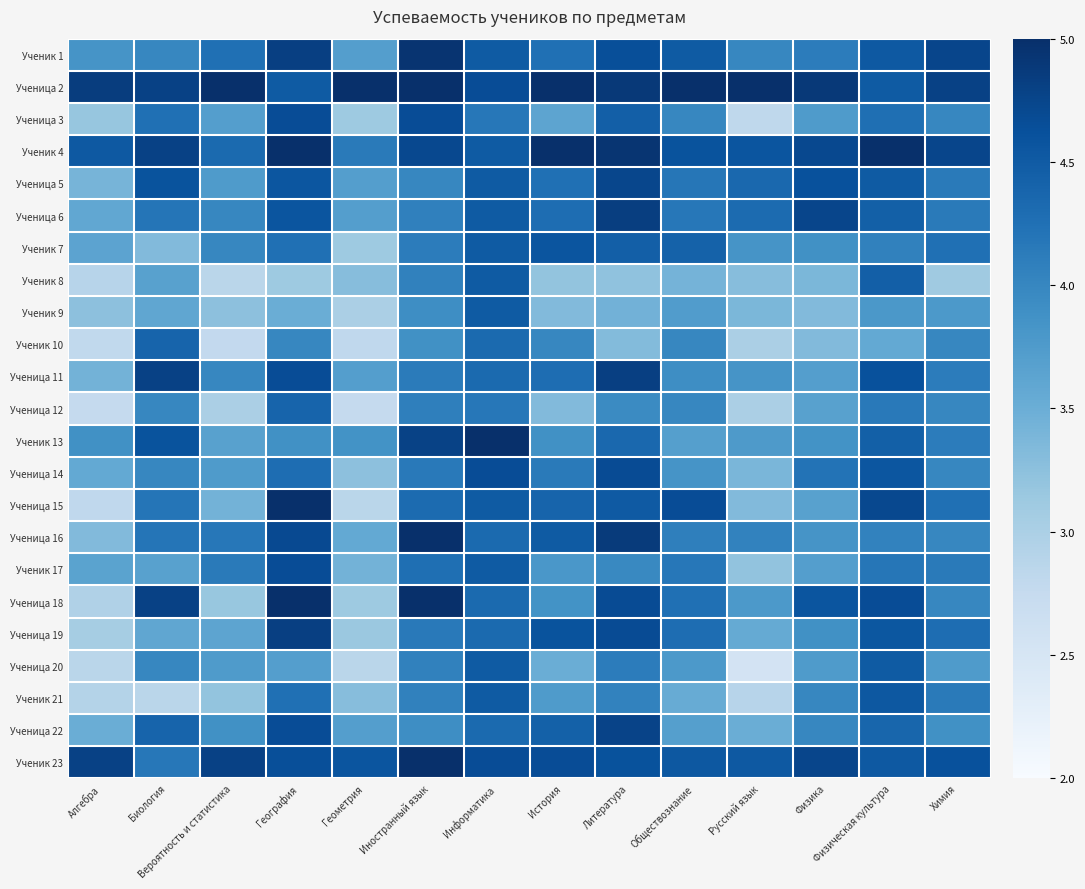

What is the greatest value displayed?

5.0